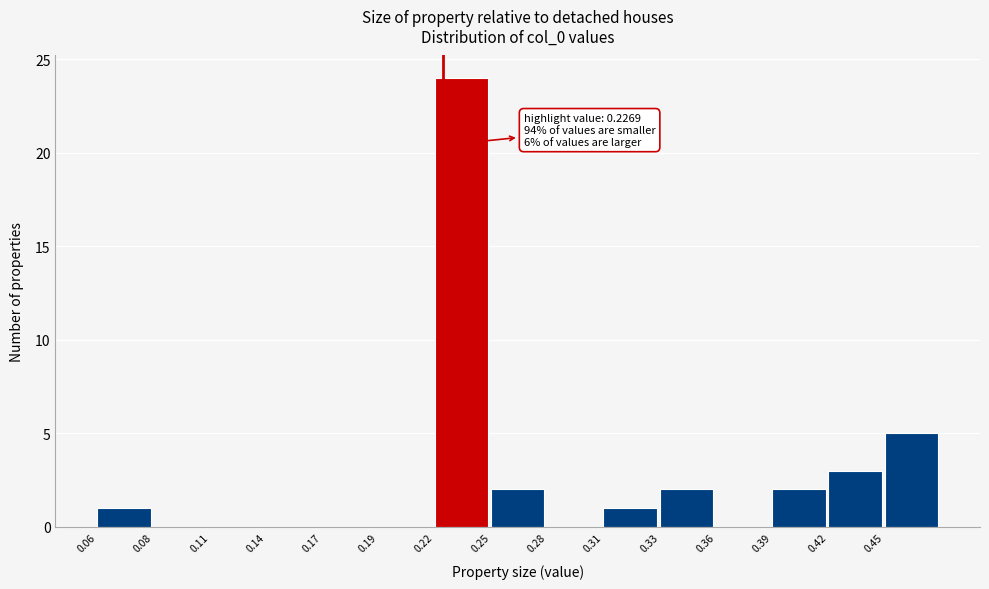

Reading left to right, extract all data points from this chart.

0.06=1	0.08=0	0.11=0	0.14=0	0.17=0	0.19=0	0.22=24	0.25=2	0.28=0	0.31=1	0.33=2	0.36=0	0.39=2	0.42=3	0.45=5